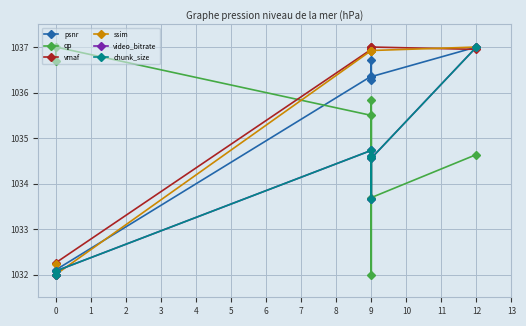

What is the average value of the ssim series?

1035.6